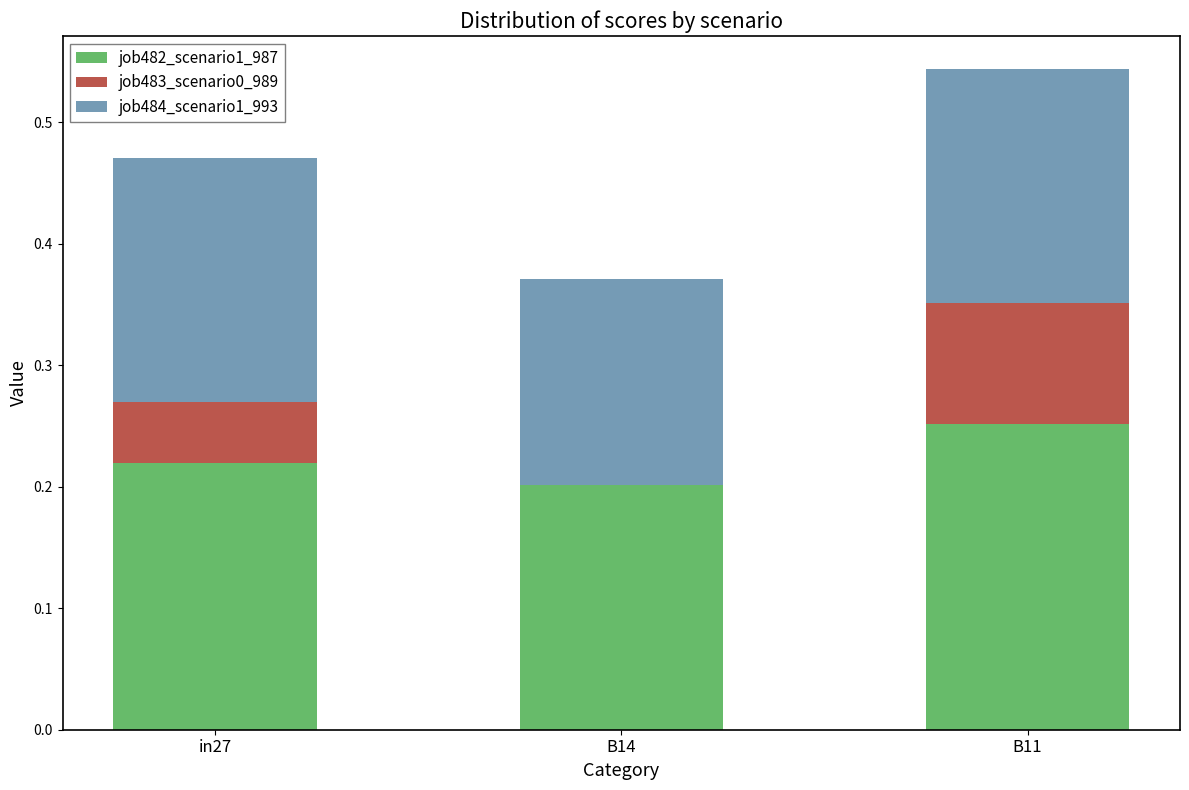

Are the bars grouped side by side (vs. stacked)?

No